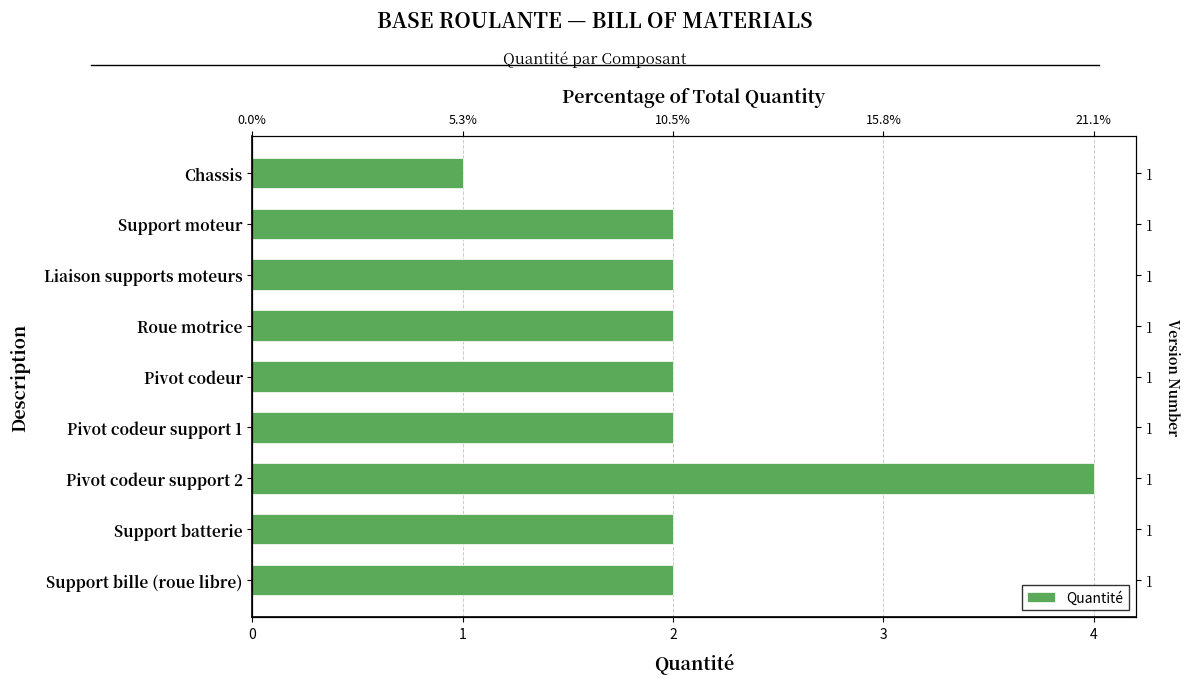

What is the maximum value shown in the chart?

4